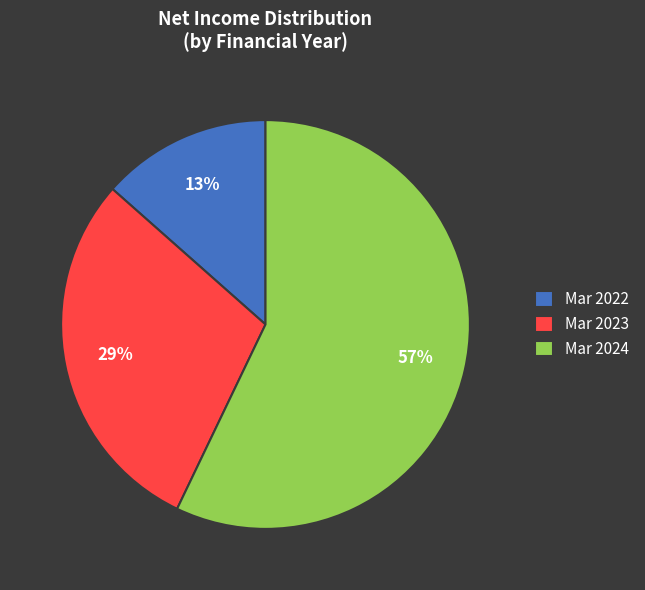

Is the sum of Mar 2023 and Mar 2024 greater than half?

Yes